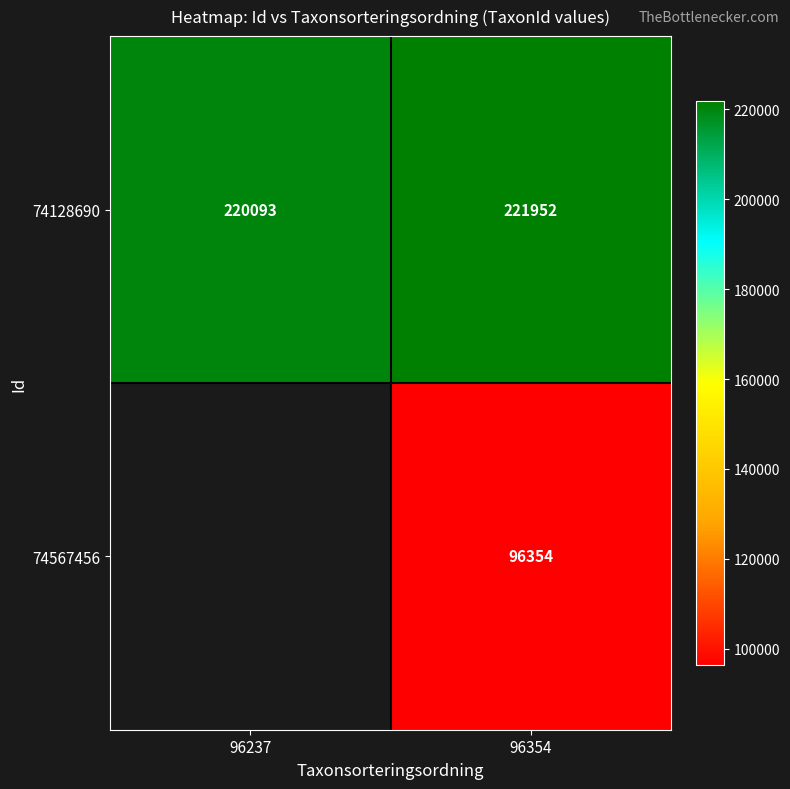

What is the maximum value shown in the chart?

221952.0